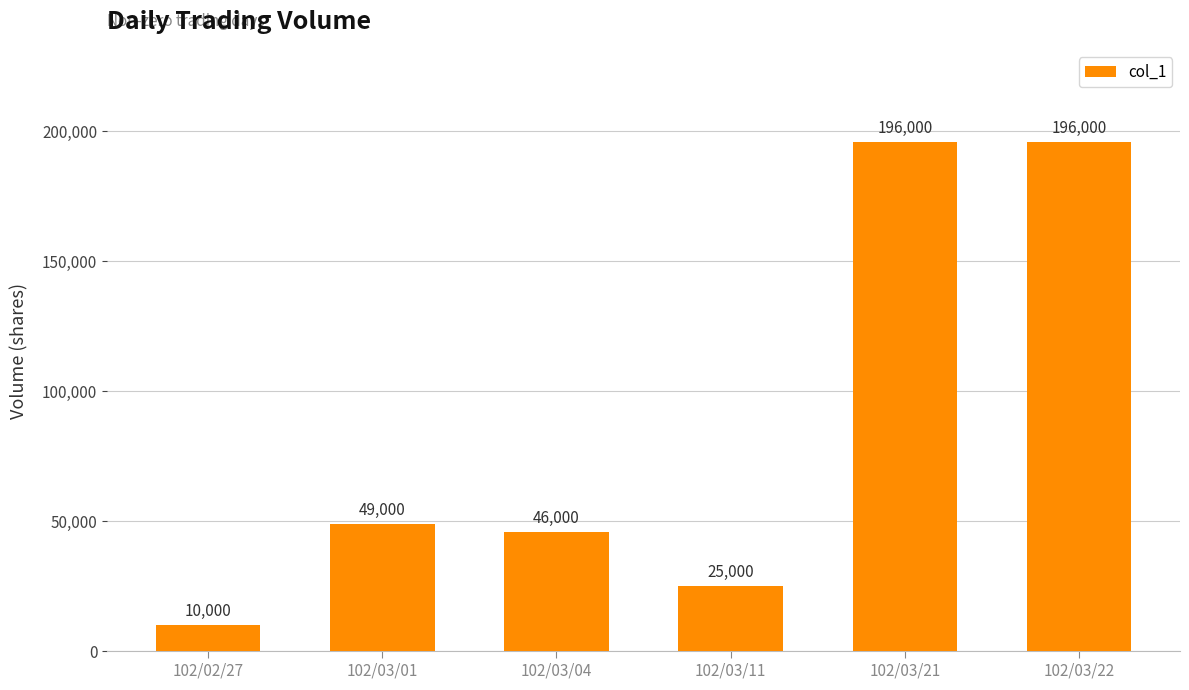

Which label corresponds to the smallest value in the chart?

102/02/27